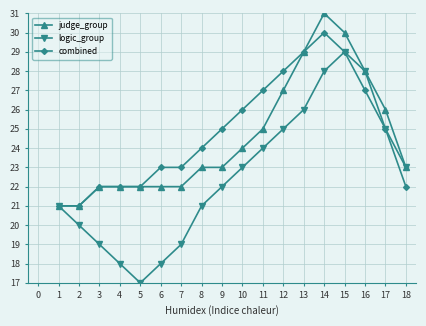

Which series has the widest spread of values?

logic_group